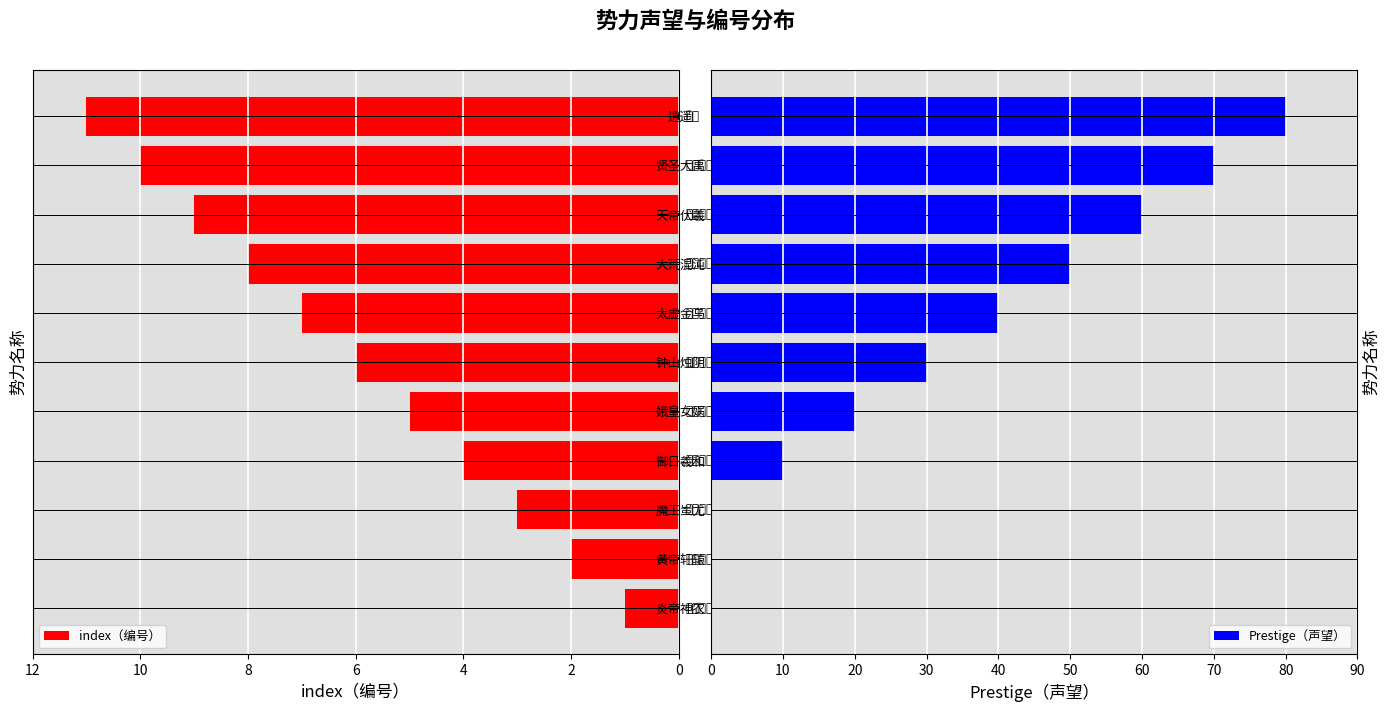

How many index（编号） values are between 3 and 9?

7